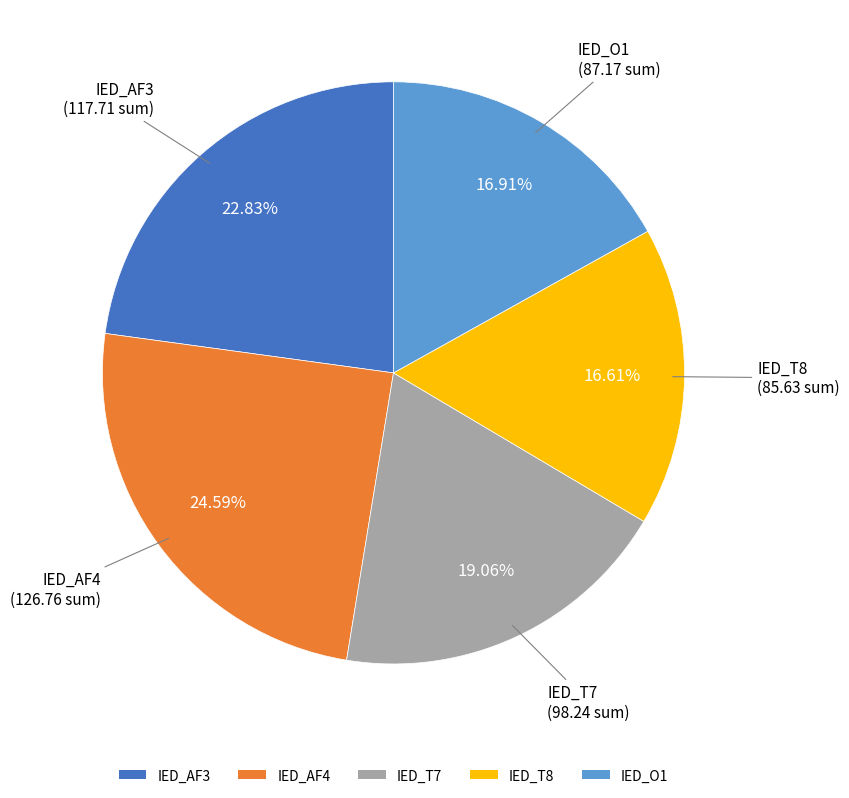

To the nearest percent, what is the difference between the largest and smallest slice percentages?

8%